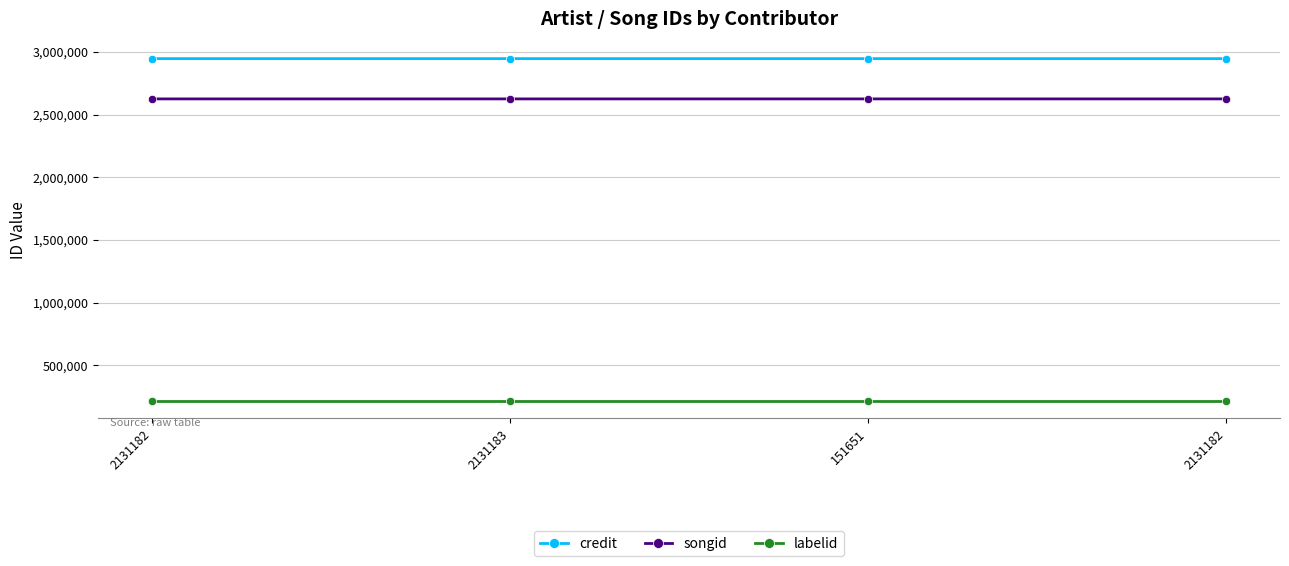

List the labels in order of labelid value, smallest first.

2131182, 2131183, 151651, 2131182